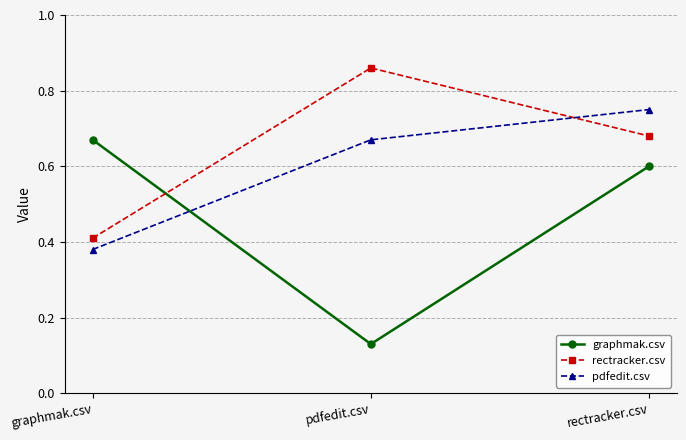

At which category is the sum across all series the highest?

rectracker.csv